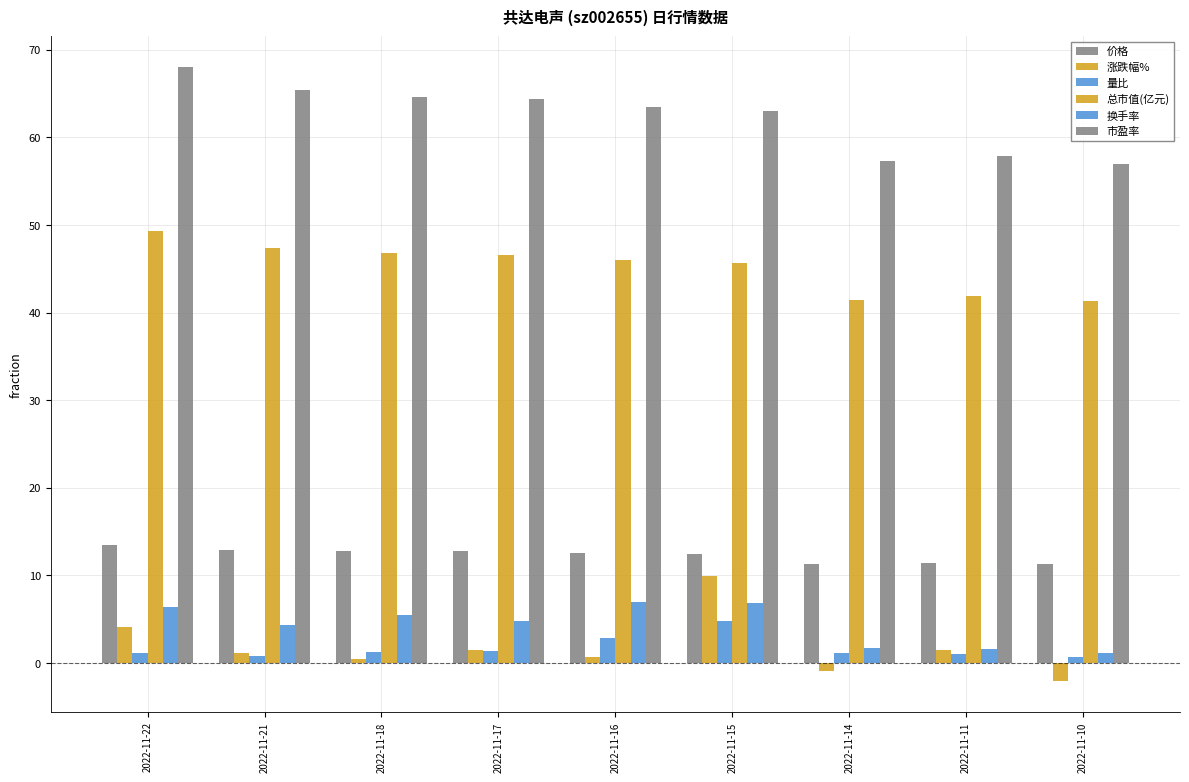

Count the number of data series in this chart.

6